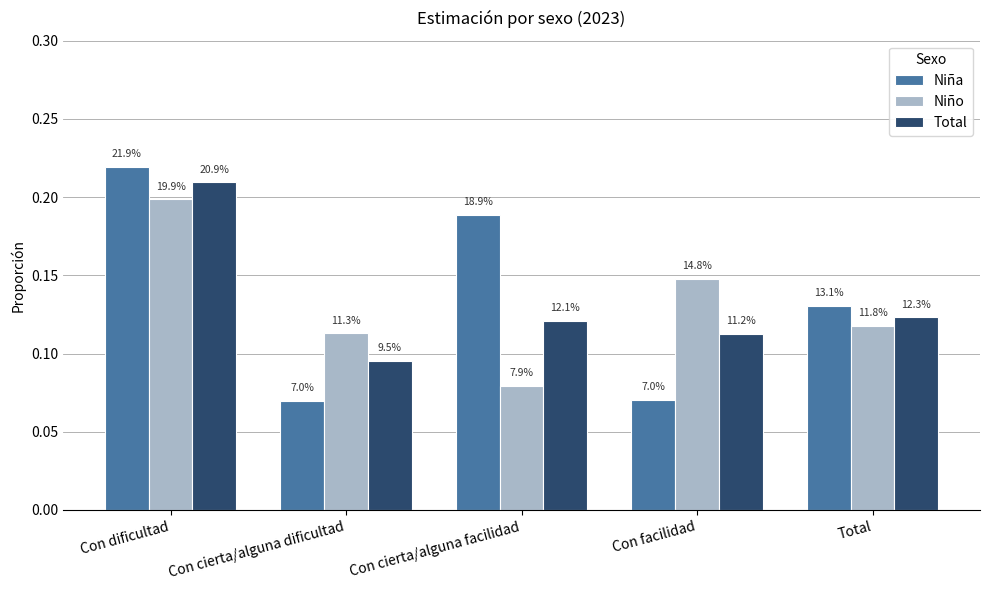

What is the label of the 5th bar from the right?

Con dificultad